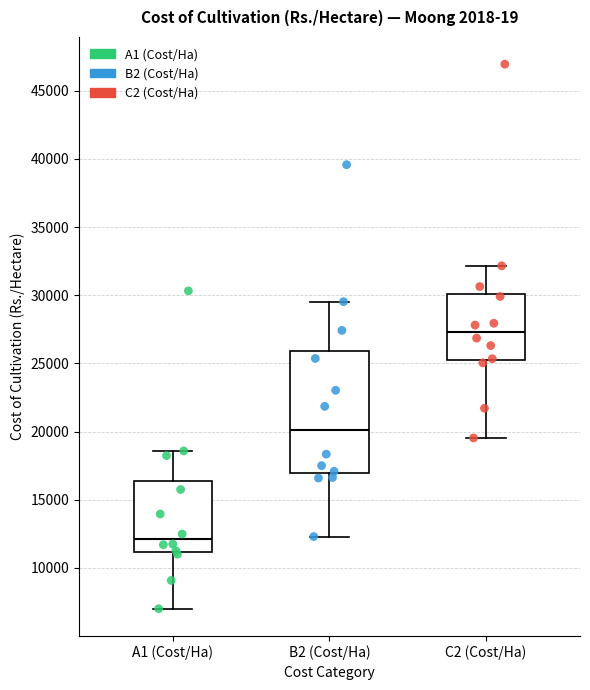

Which box's median line is the highest?

C2 (Cost/Ha)